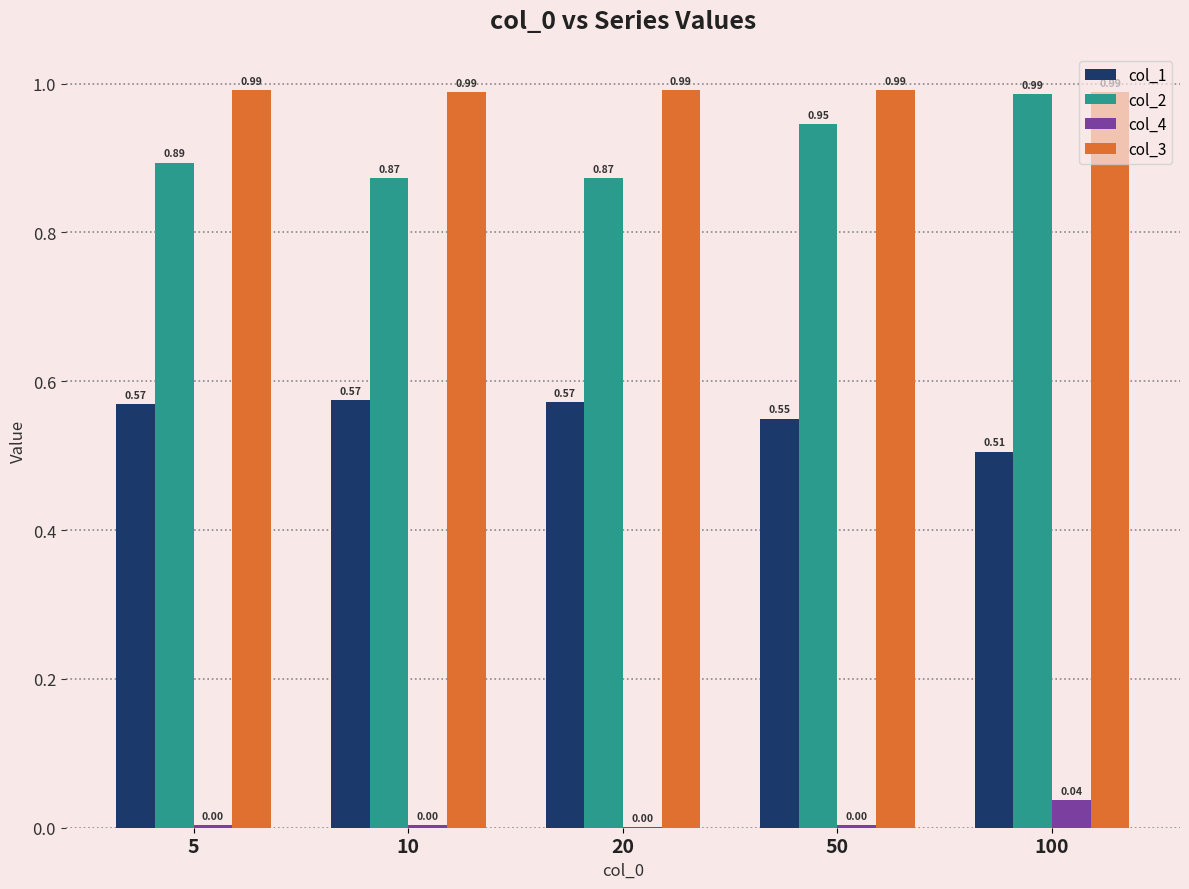

What is the sum of the col_1 values at 10 and 50?

1.1